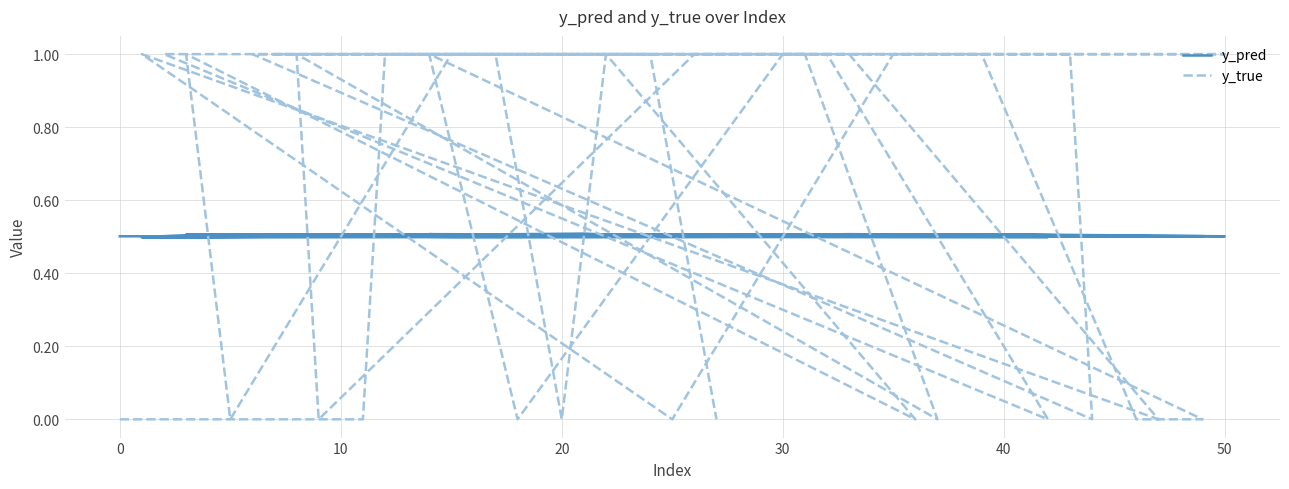

Rank the series by their average value, from highest to lowest.

y_true, y_pred